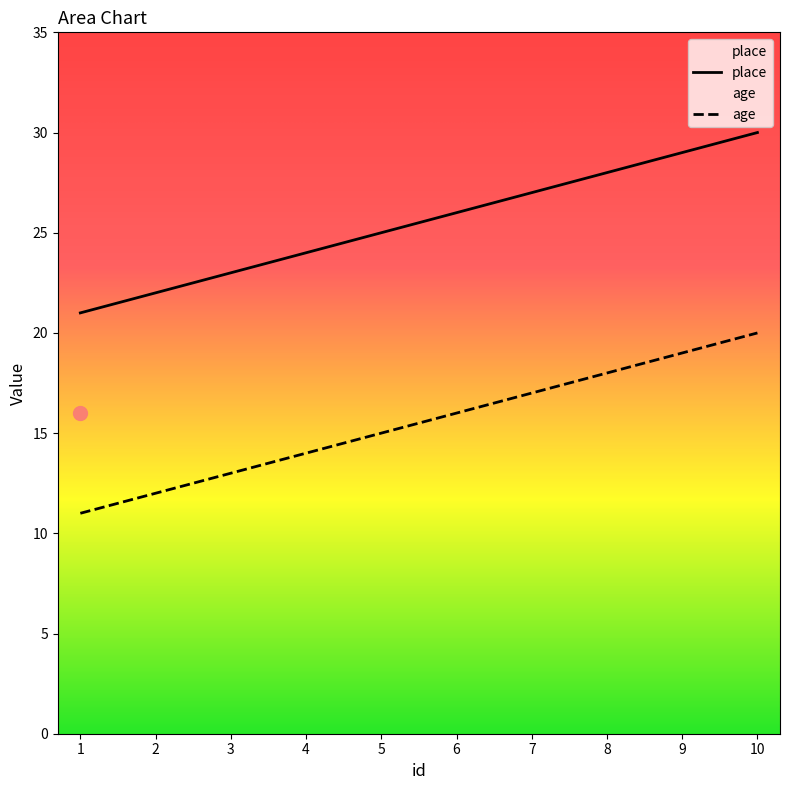

The value of place at 8 is 28. True or false?

True